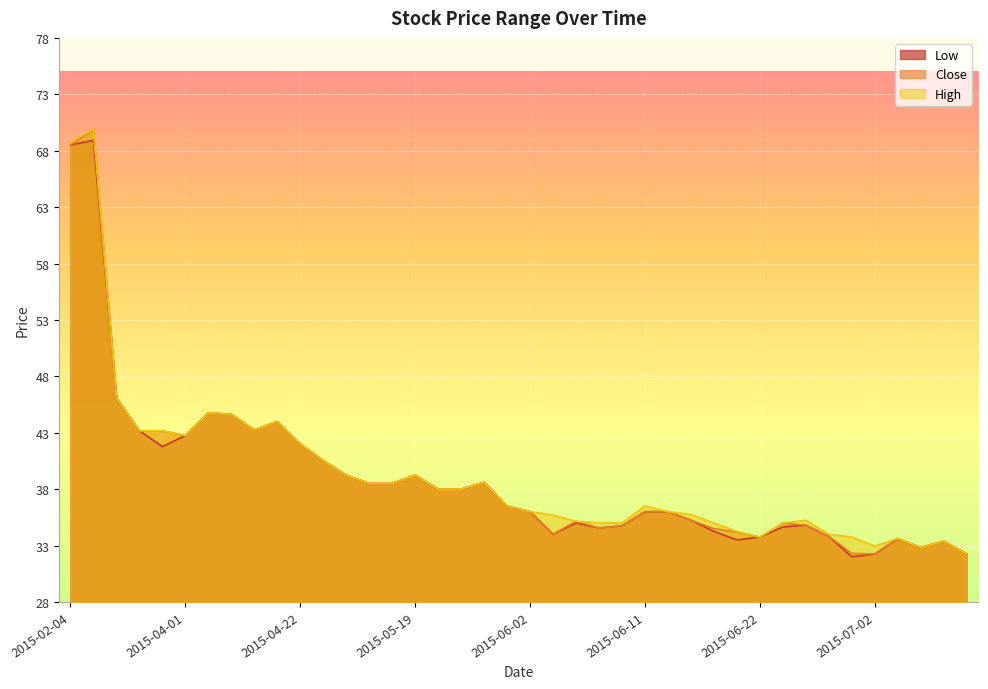

At which label is High closest to 51?

2015-03-25